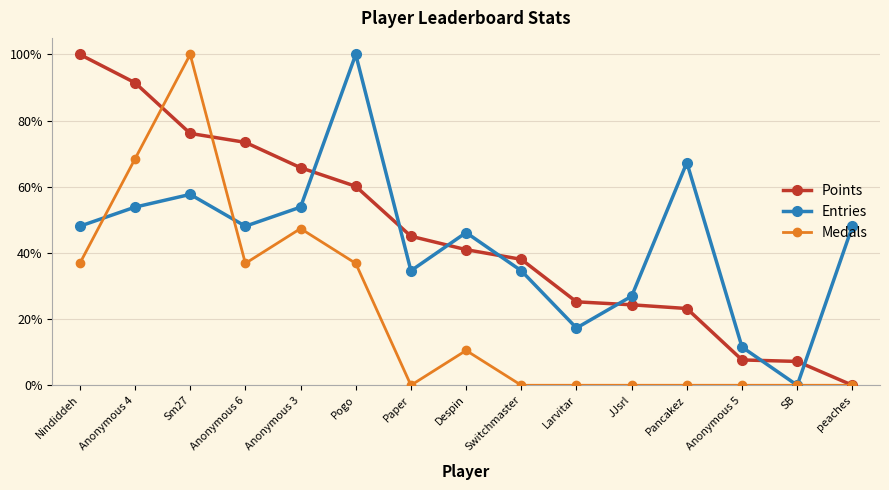

Reading left to right, list all the values displayed in this chart.

Points: Nindiddeh=100.0	Anonymous 4=91.4	Sm27=76.1	Anonymous 6=73.4	Anonymous 3=65.8	Pogo=60.1	Paper=45.0	Despin=41.0	Switchmaster=38.1	Larvitar=25.2	JJsrl=24.3	Pancakez=23.2	Anonymous 5=7.7	SB=7.2	peaches=0.0
Entries: Nindiddeh=48.1	Anonymous 4=53.8	Sm27=57.7	Anonymous 6=48.1	Anonymous 3=53.8	Pogo=100.0	Paper=34.6	Despin=46.2	Switchmaster=34.6	Larvitar=17.3	JJsrl=26.9	Pancakez=67.3	Anonymous 5=11.5	SB=0.0	peaches=48.1
Medals: Nindiddeh=36.8	Anonymous 4=68.4	Sm27=100.0	Anonymous 6=36.8	Anonymous 3=47.4	Pogo=36.8	Paper=0.0	Despin=10.5	Switchmaster=0.0	Larvitar=0.0	JJsrl=0.0	Pancakez=0.0	Anonymous 5=0.0	SB=0.0	peaches=0.0